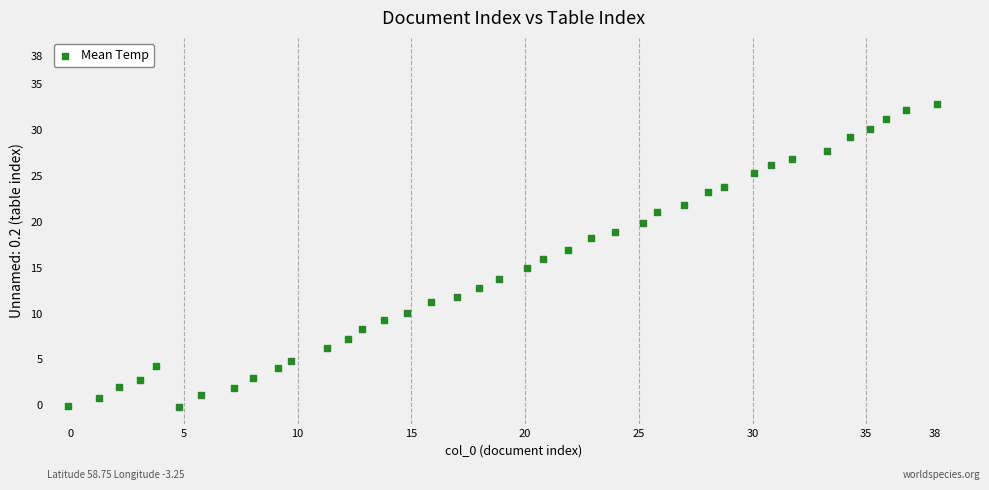

What is the range of X values (max minus min)?

38.2